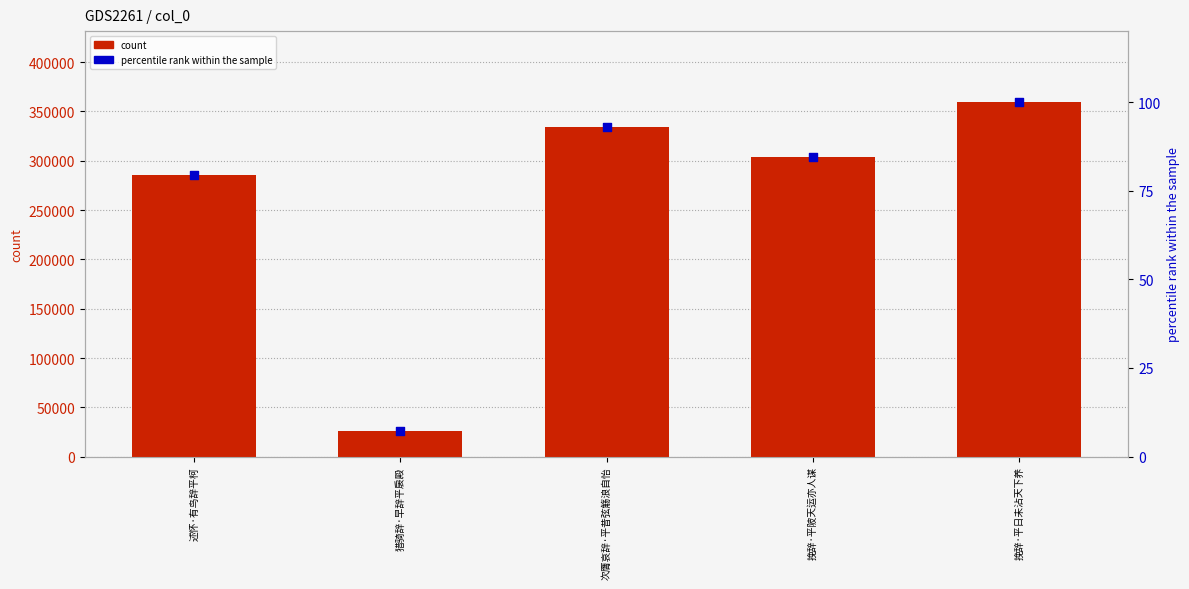

What are all the series names shown in the legend?

count, percentile rank within the sample